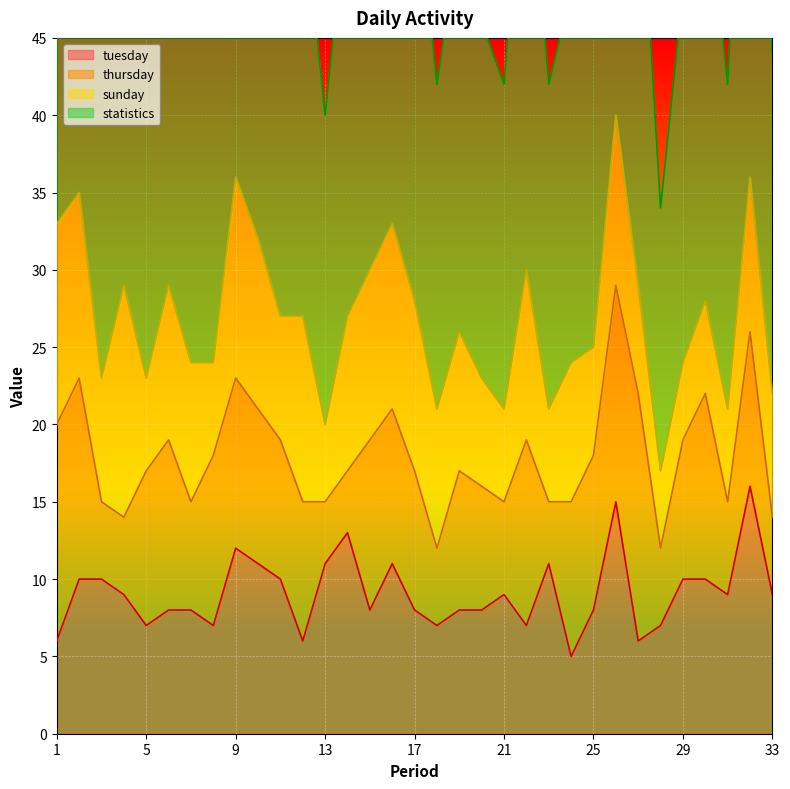

What is the average value of the statistics series?

27